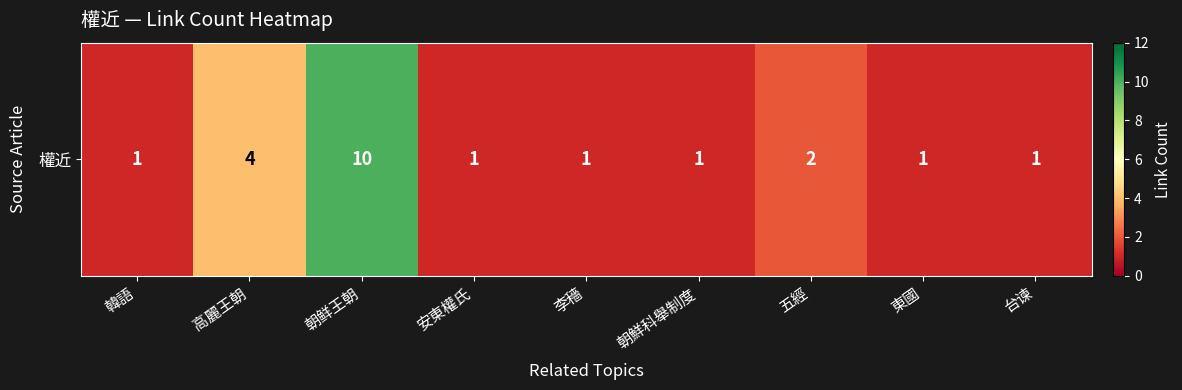

What value does the data have at 朝鮮科舉制度?

1